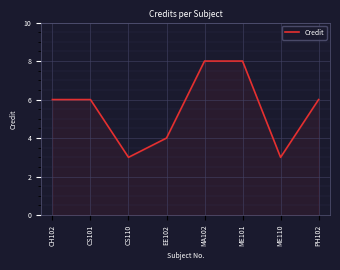

What position from the right is PH102?

1